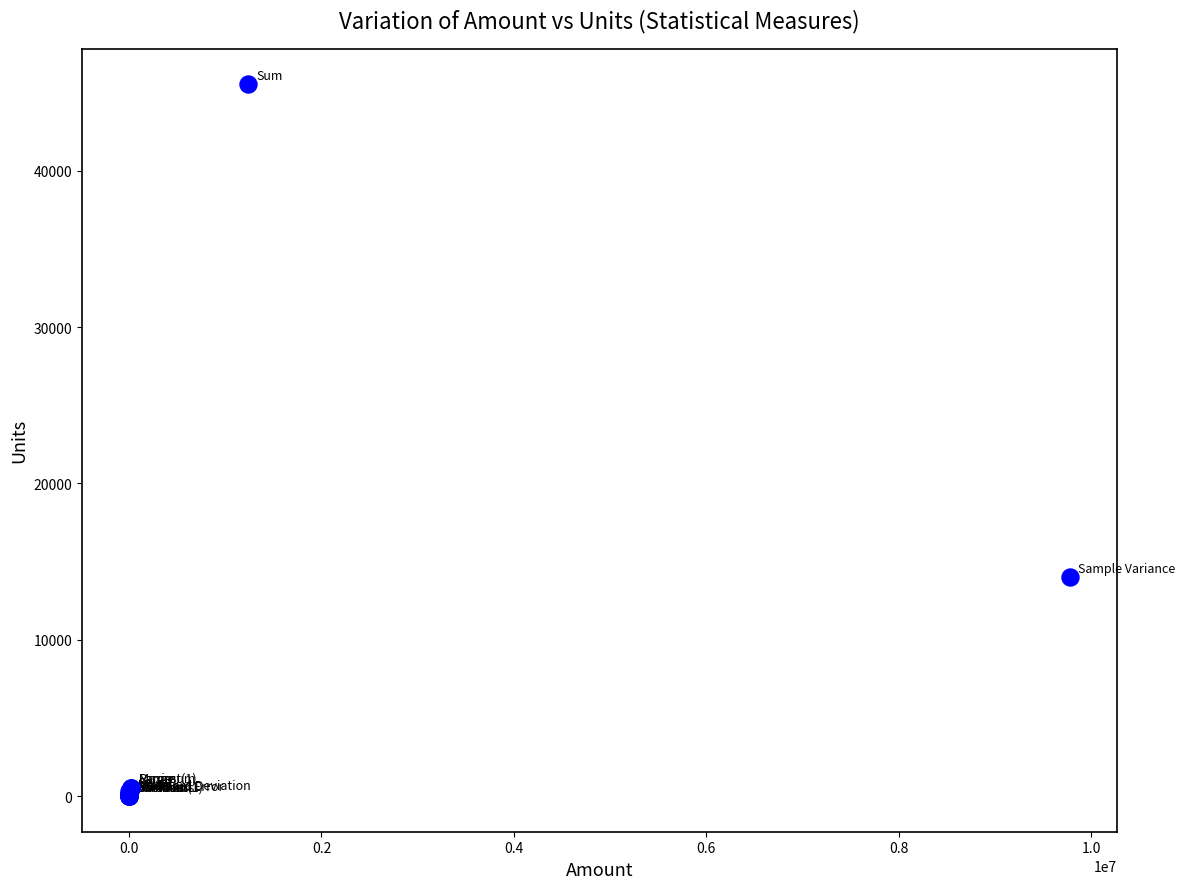

What Y value in the scatter plot is closest to 22773?

13989.4